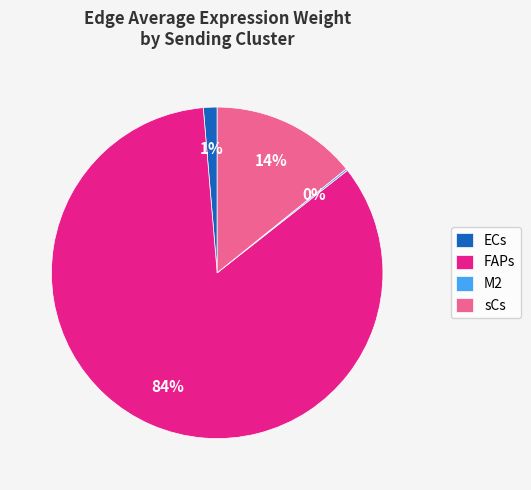

What is the largest slice in the pie chart?

FAPs